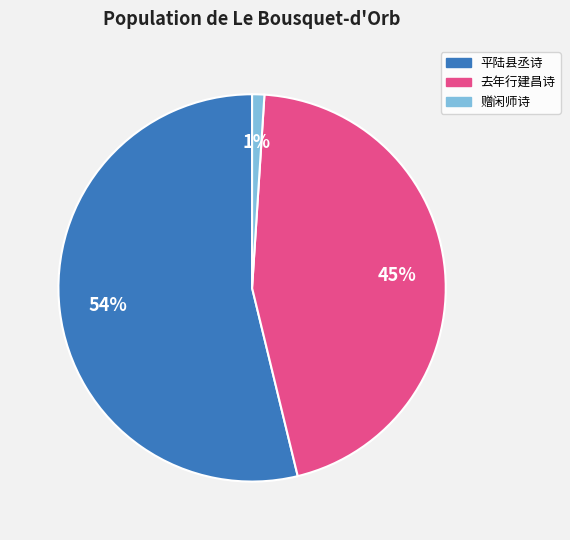

Does any single category account for the majority?

Yes